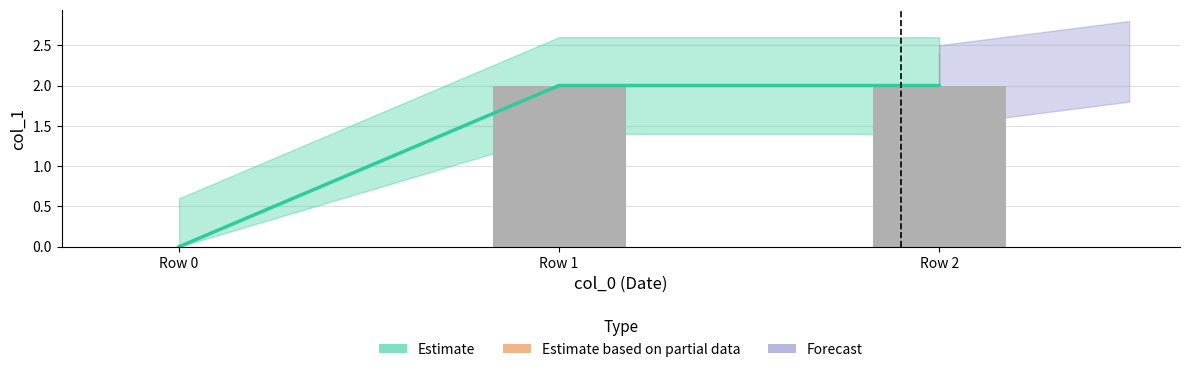

Does the chart contain any negative values?

No